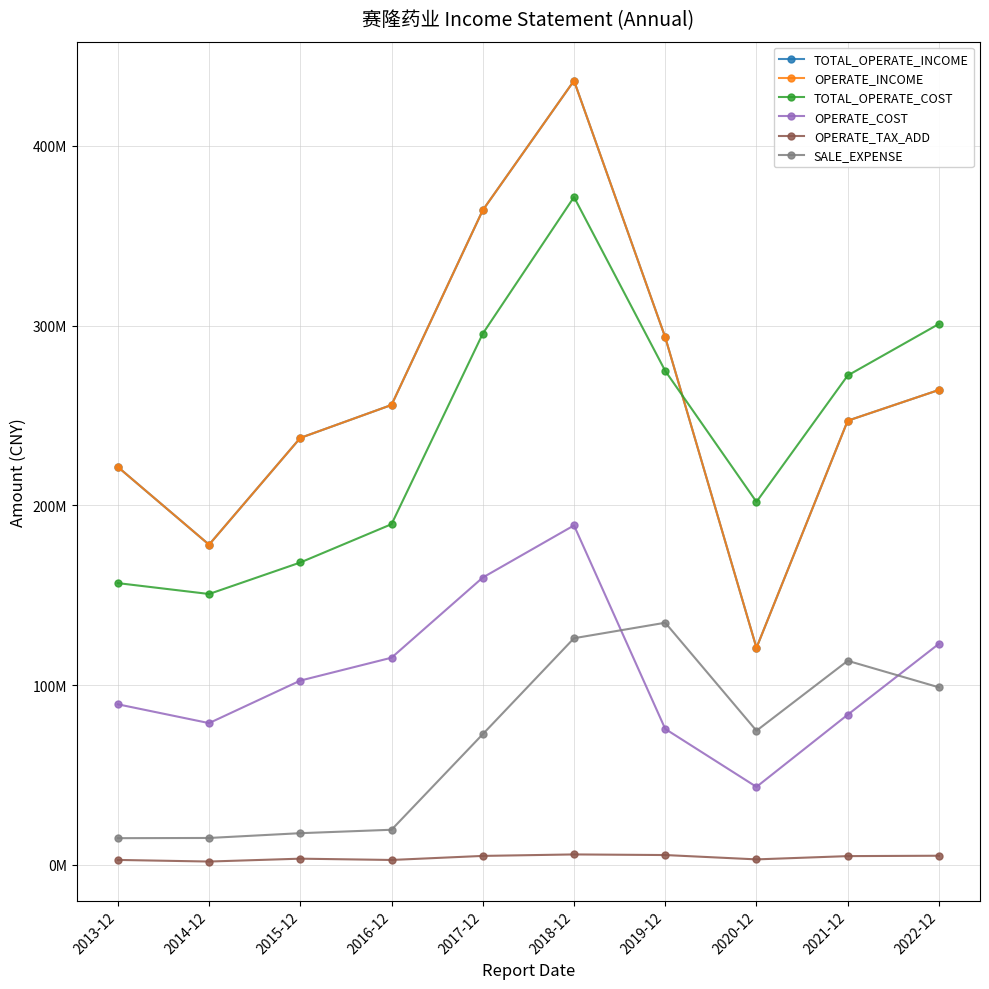

At which category does TOTAL_OPERATE_COST reach its first local peak?

2018-12